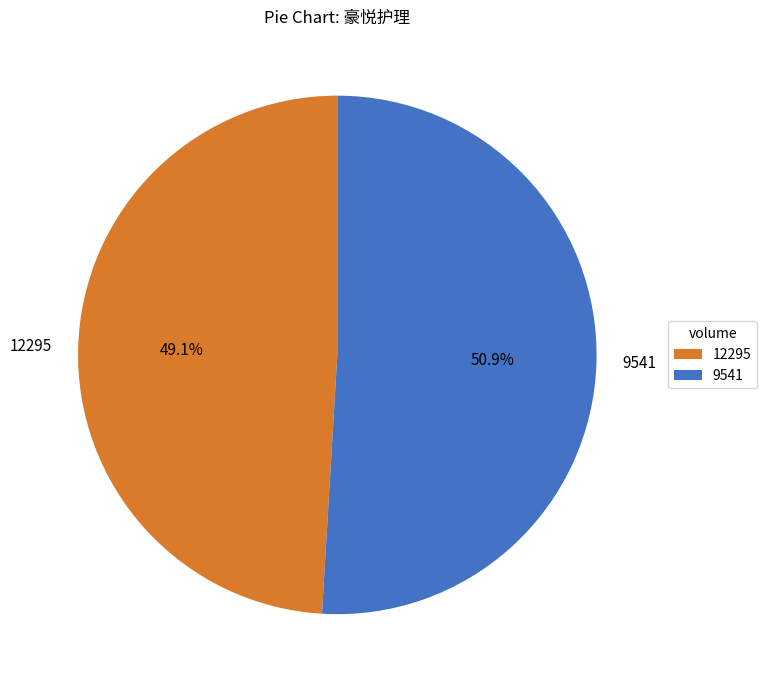

How many slices are in this pie chart?

2